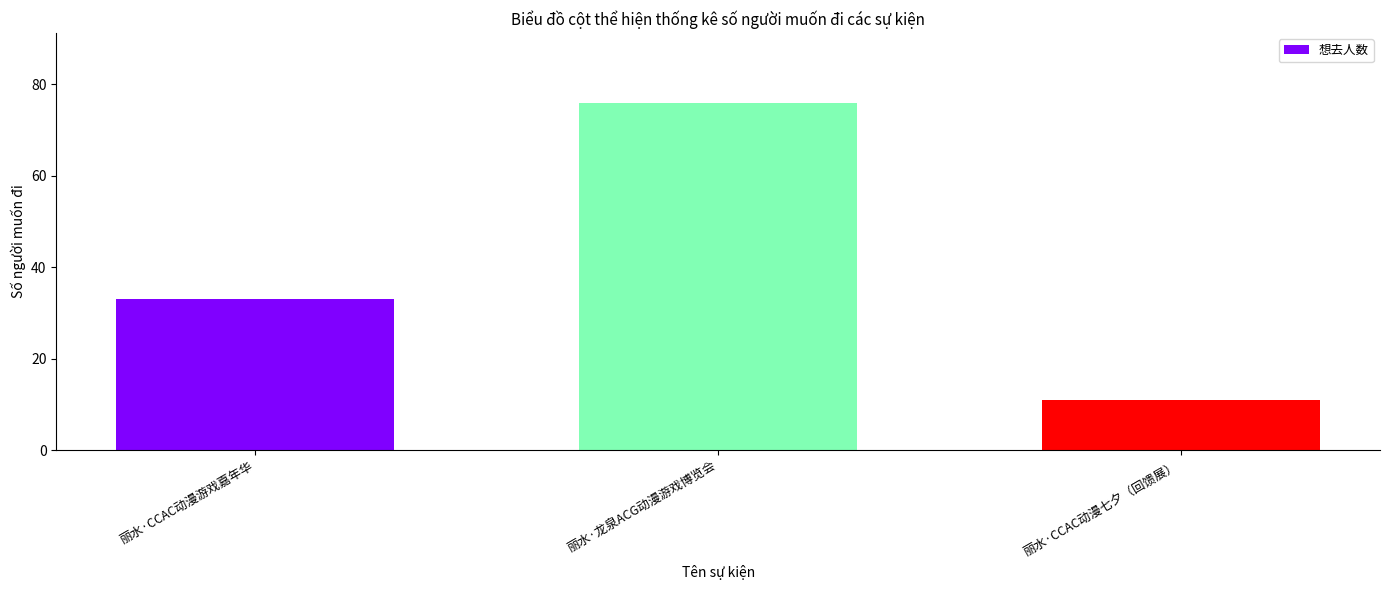

Are the bars horizontal?

No